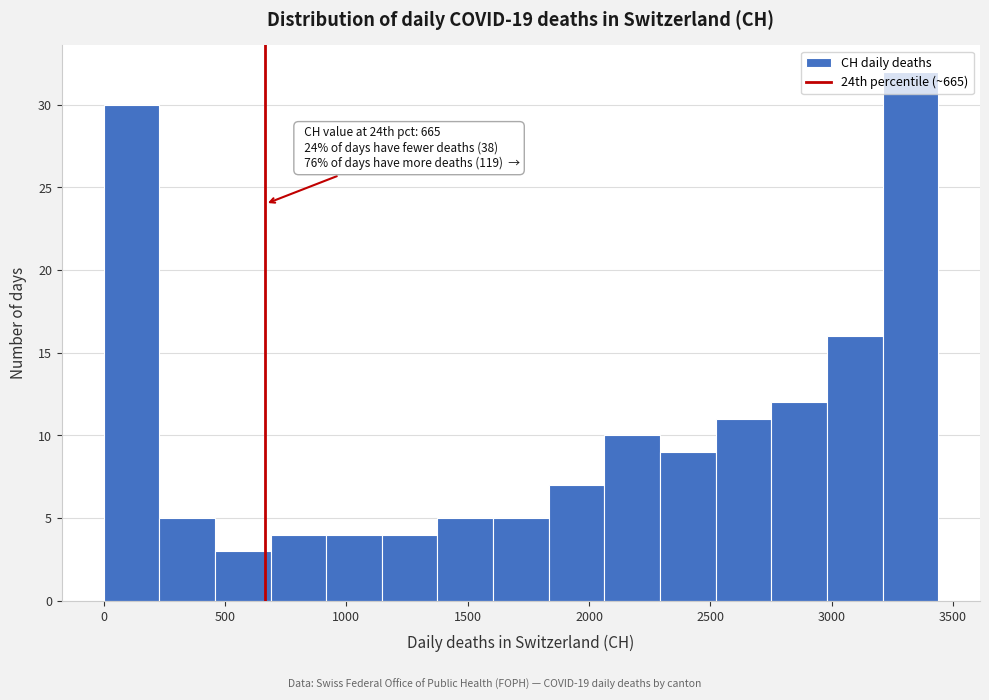

Over which range of the x-axis is the bar tallest?

3200 to 3450